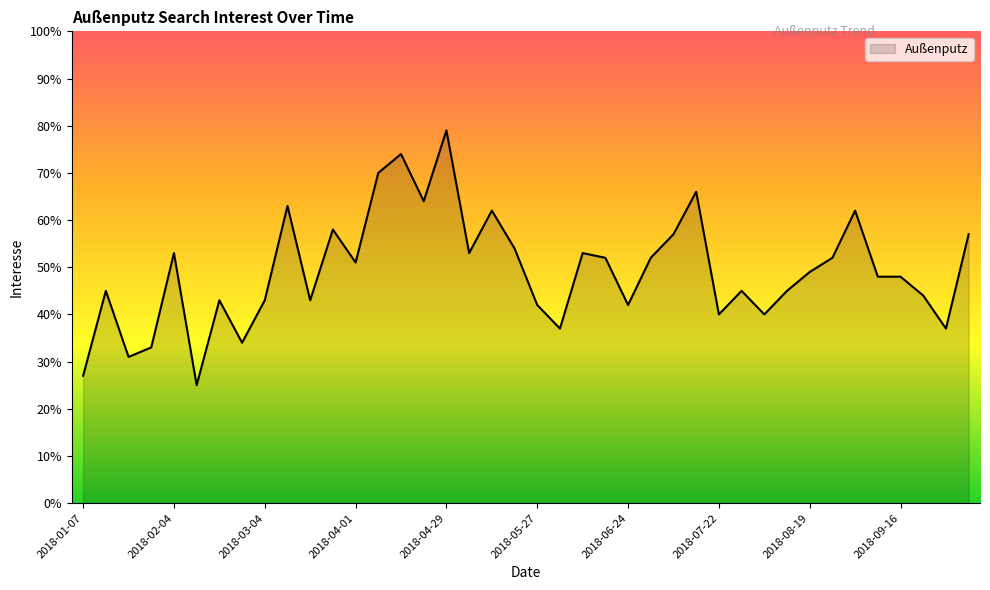

What is the difference between the maximum and minimum values?

54